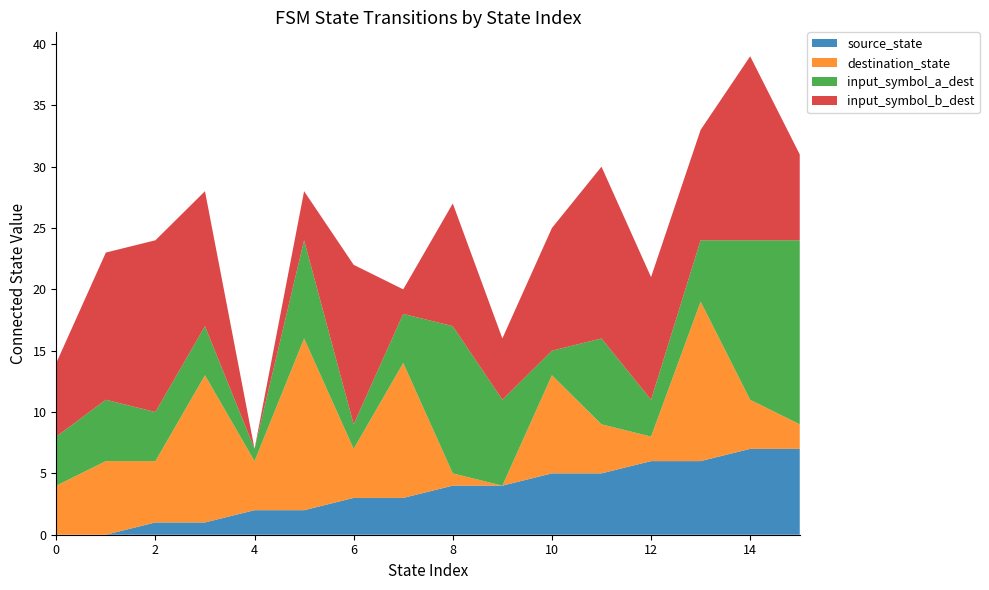

Reading left to right, transcribe all the data shown in this chart.

source_state: 0	0	1	1	2	2	3	3	4	4	5	5	6	6	7	7
destination_state: 4	6	5	12	4	14	4	11	1	0	8	4	2	13	4	2
input_symbol_a_dest: 4	5	4	4	1	8	2	4	12	7	2	7	3	5	13	15
input_symbol_b_dest: 6	12	14	11	0	4	13	2	10	5	10	14	10	9	15	7